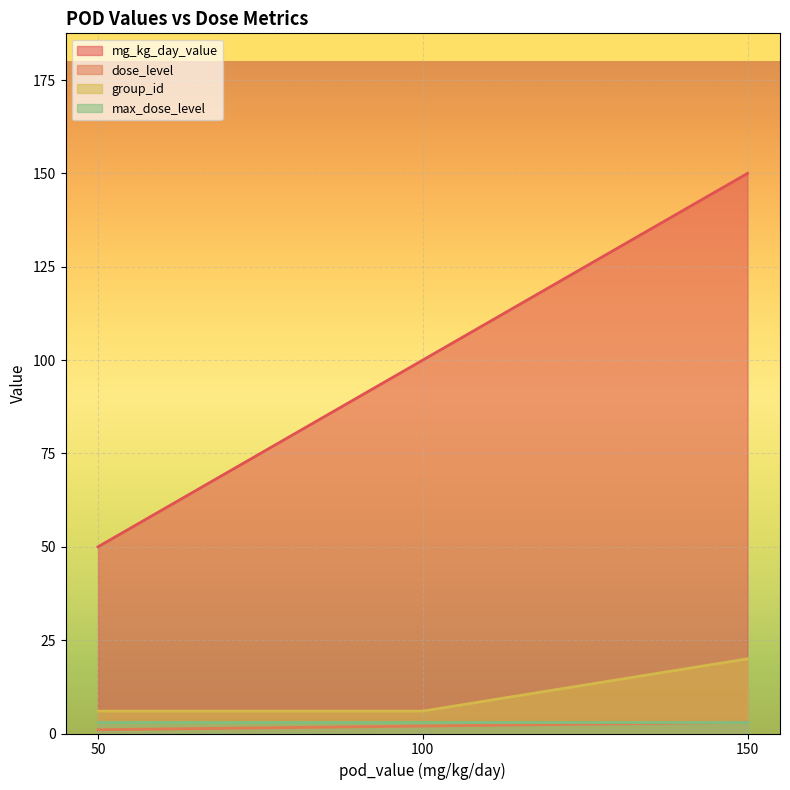

How many group_id values are between 6 and 20?

3